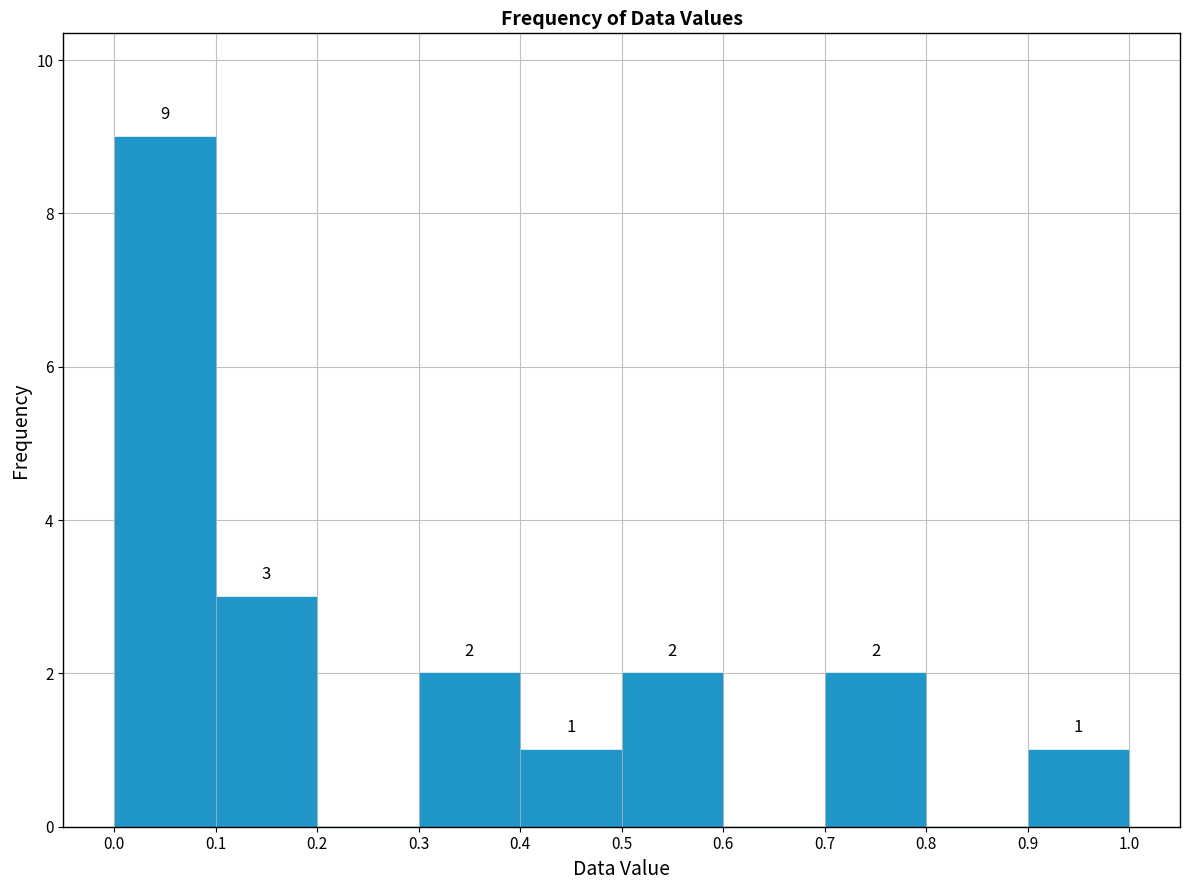

Which range on the x-axis has the tallest bar?

0.0 to 0.1